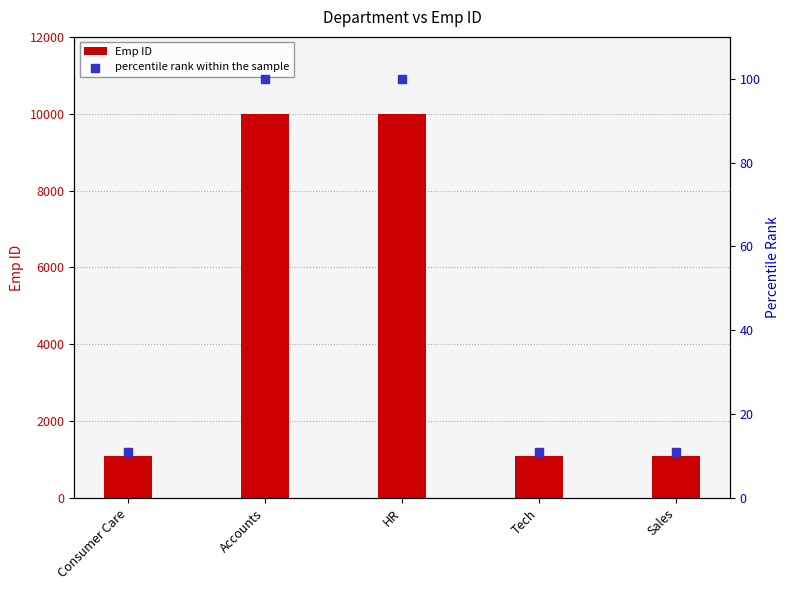

At which category is the sum across all series the highest?

Accounts